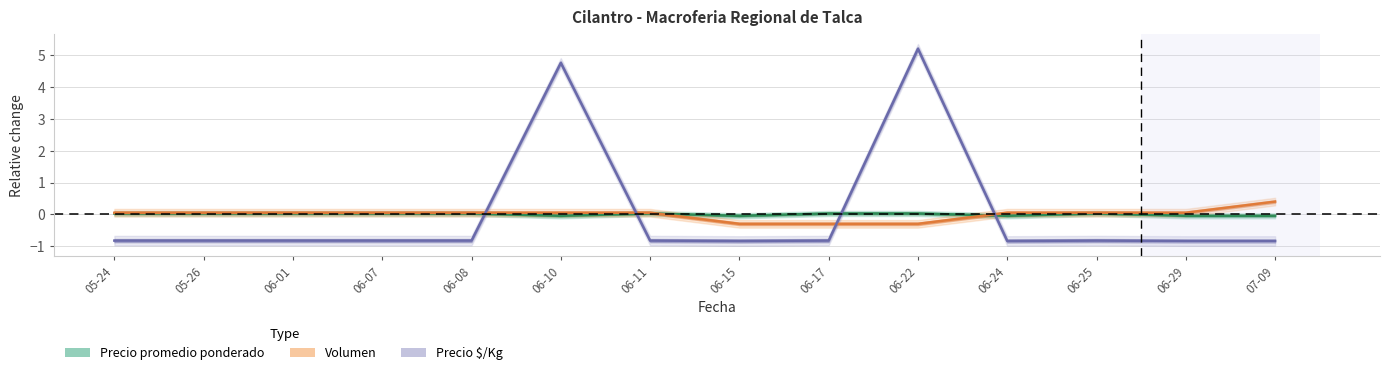

Where is the first local maximum for Precio $/Kg?

06-10